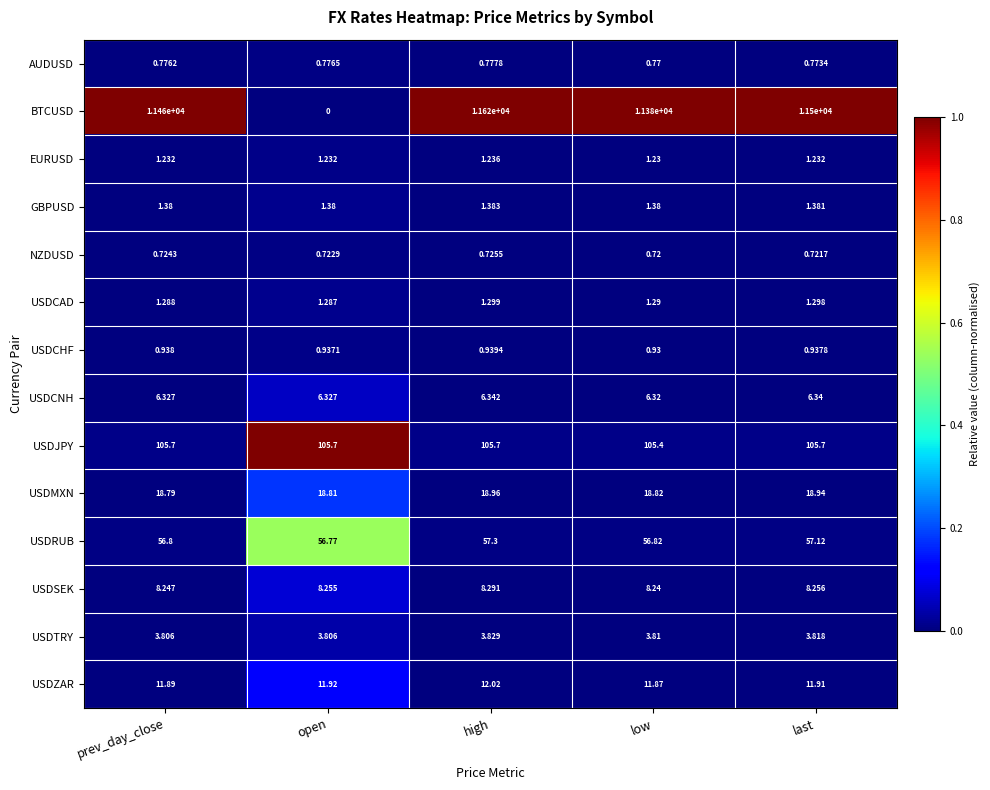

Rank the series by their maximum value, from highest to lowest.

BTCUSD, USDJPY, USDRUB, USDMXN, USDZAR, USDSEK, USDCNH, USDTRY, GBPUSD, USDCAD, EURUSD, USDCHF, AUDUSD, NZDUSD